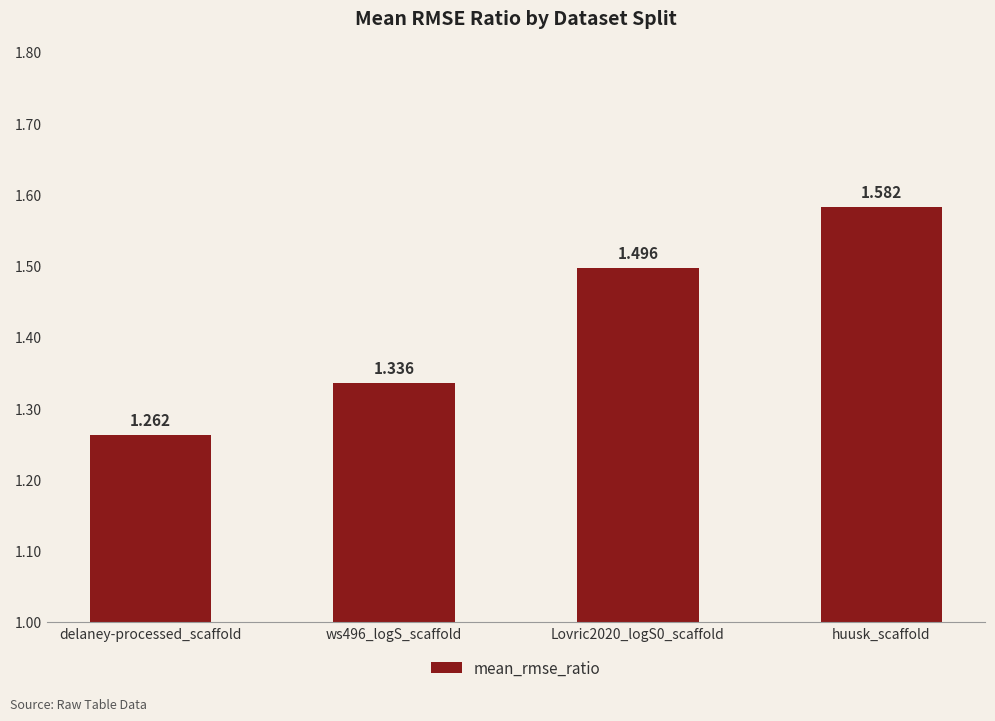

Between Lovric2020_logS0_scaffold and ws496_logS_scaffold, which is larger?

Lovric2020_logS0_scaffold